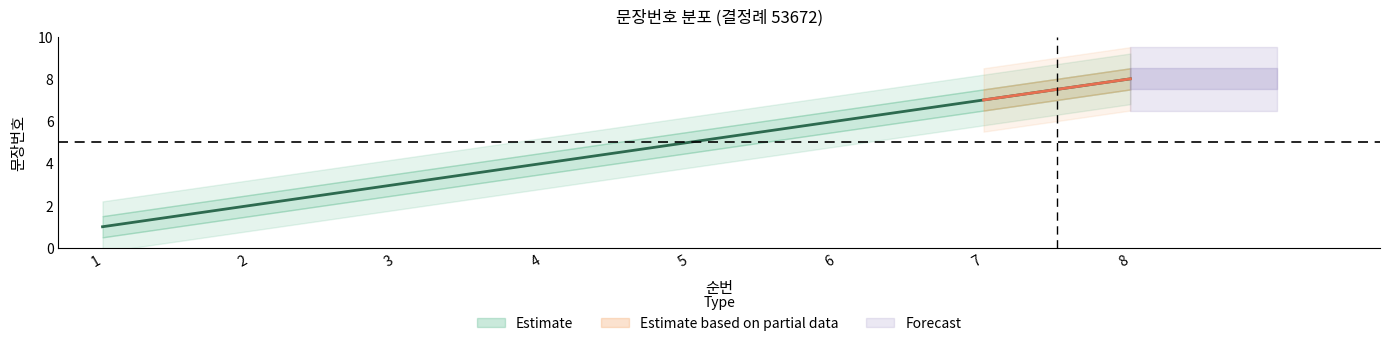

What is the value of the 3rd point from the left?

3